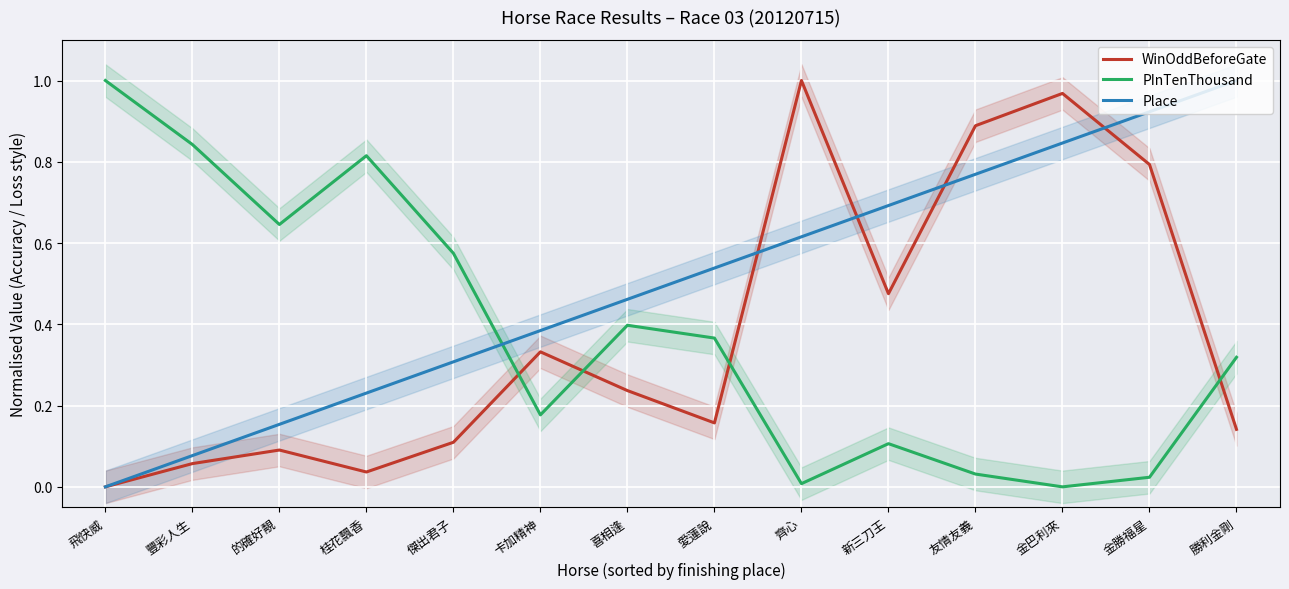

Where is WinOddBeforeGate nearest to the value 0?

飛快威